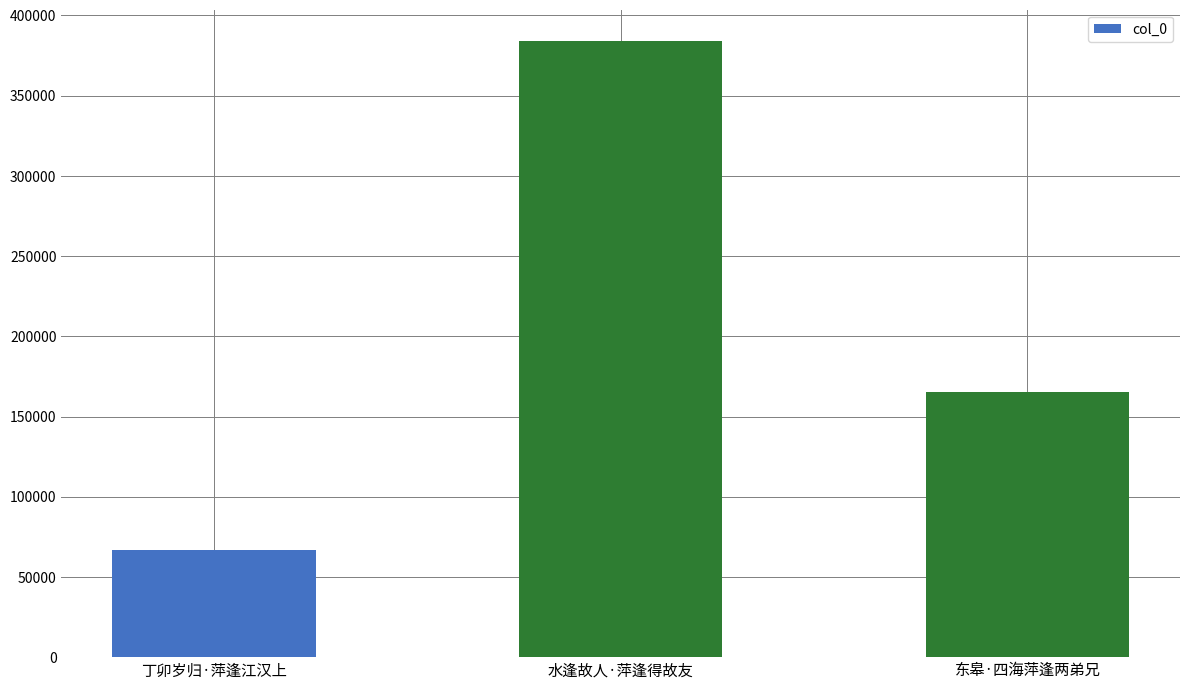

At which category does the chart reach its peak across all series?

水逢故人·萍逢得故友